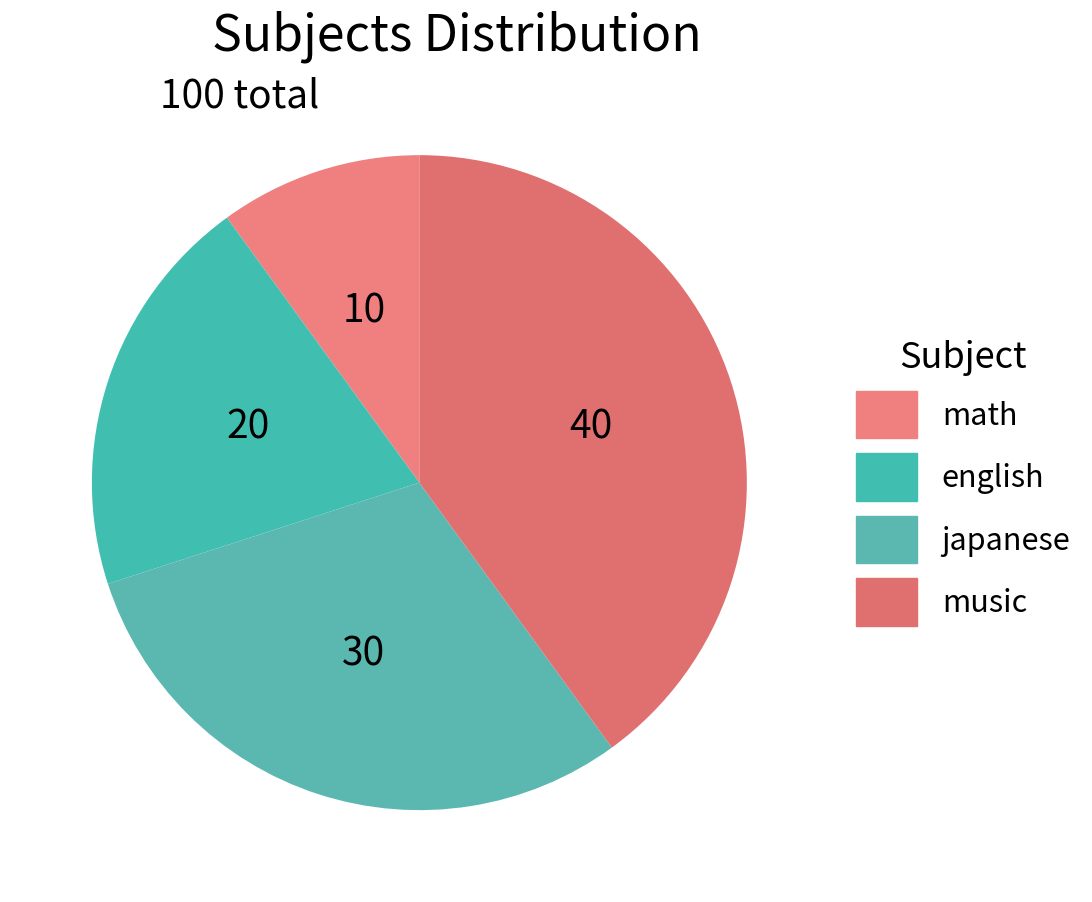

The math slice represents 21% of the pie. True or false?

False